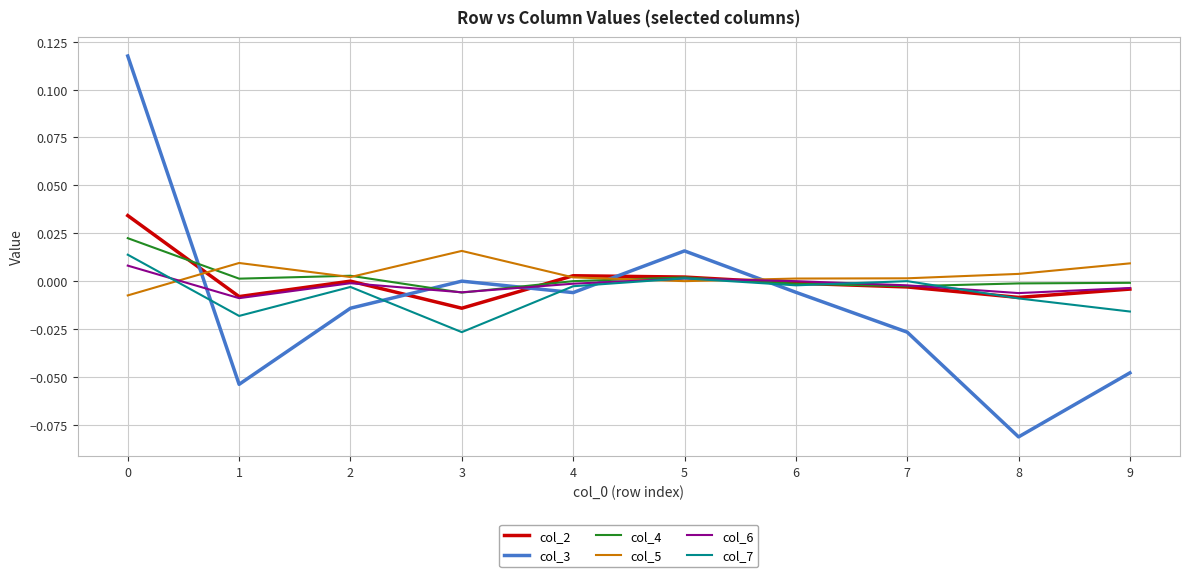

Is it true that col_4 equals -0.0 at 9?

True